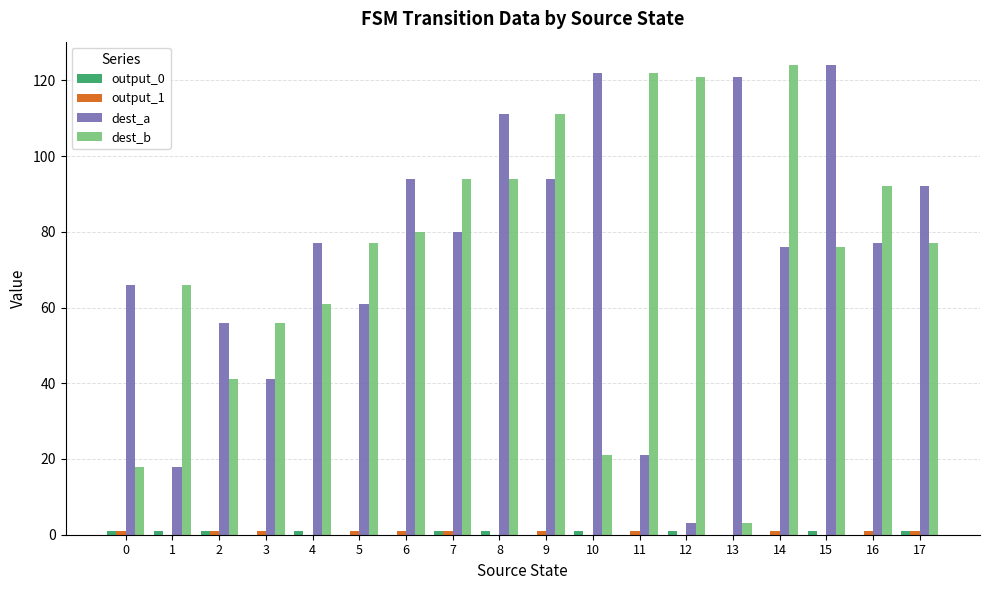

Between 12 and 15, which series saw the biggest shift?

dest_a